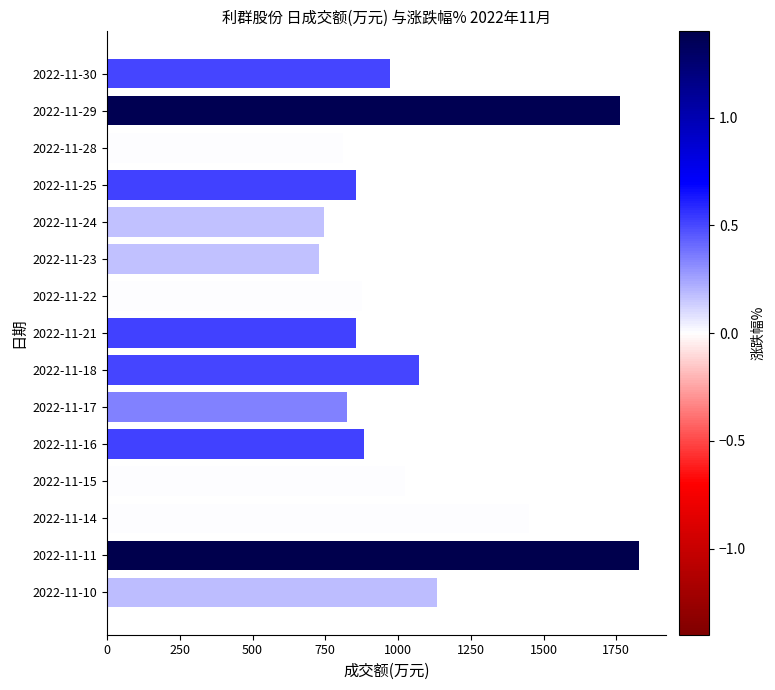

What is the ratio of the value at 2022-11-24 to the value at 2022-11-18?

0.7